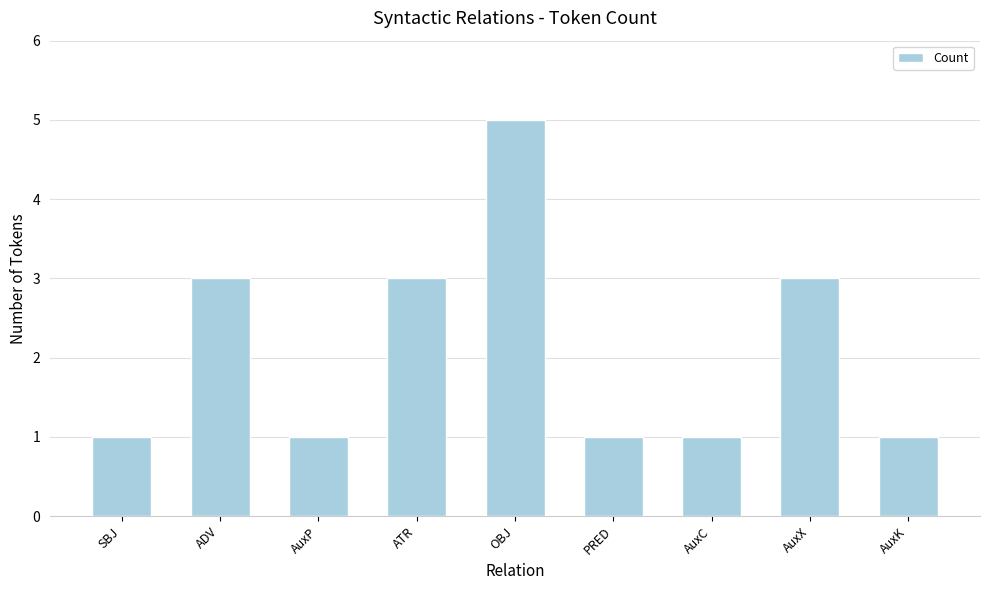

What is the smallest value displayed?

1